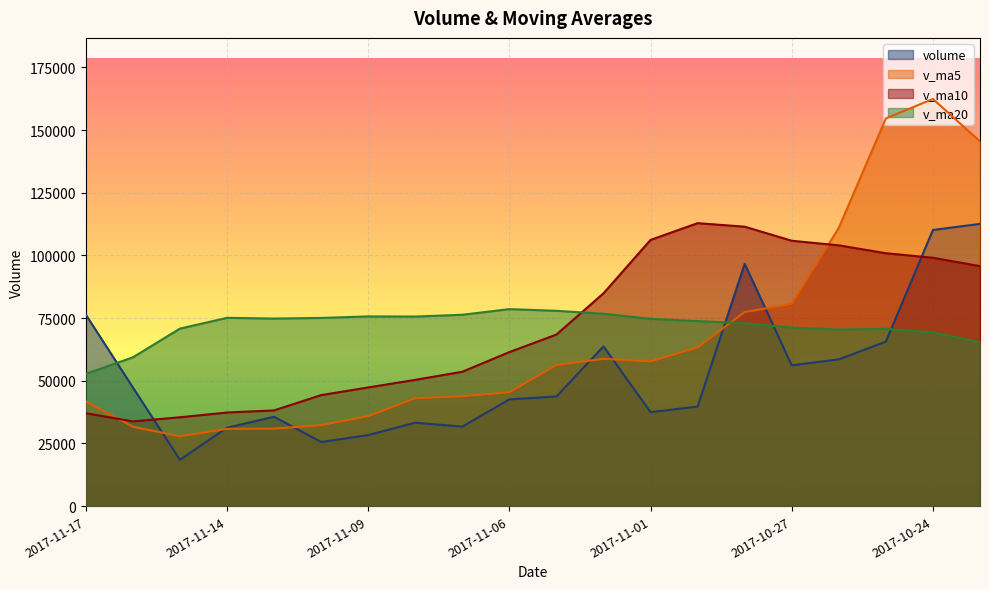

What are all the series names shown in the legend?

volume, v_ma5, v_ma10, v_ma20